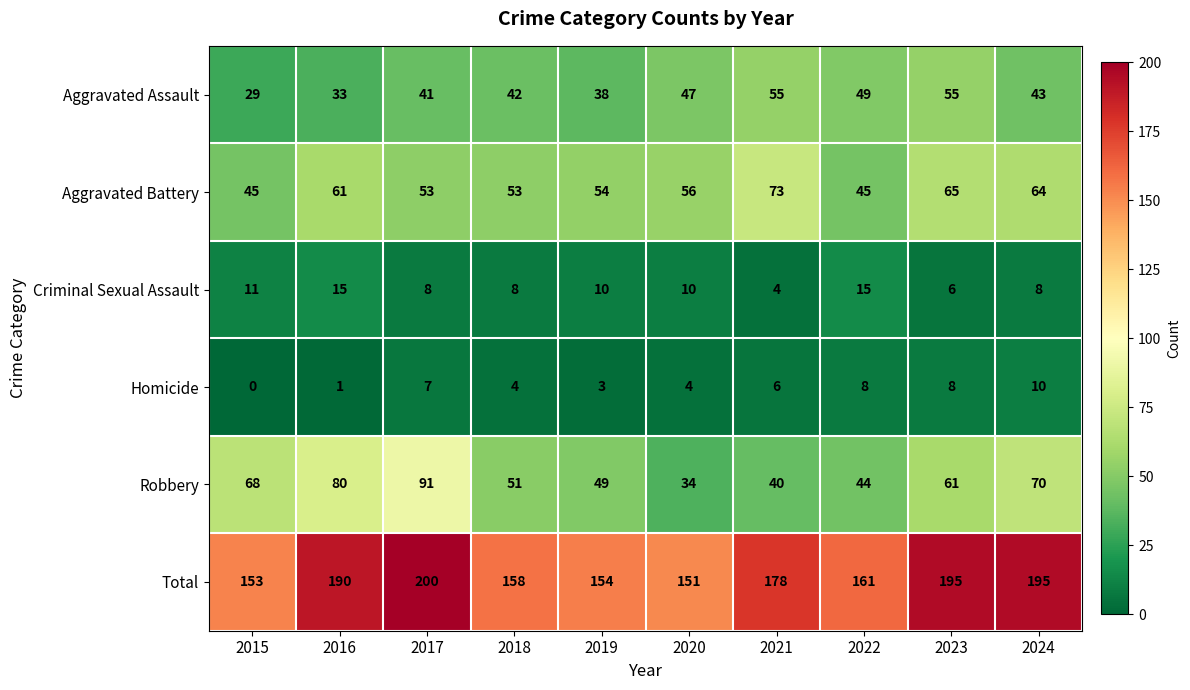

What is the sum of the Aggravated Assault values at 2020 and 2019?

85